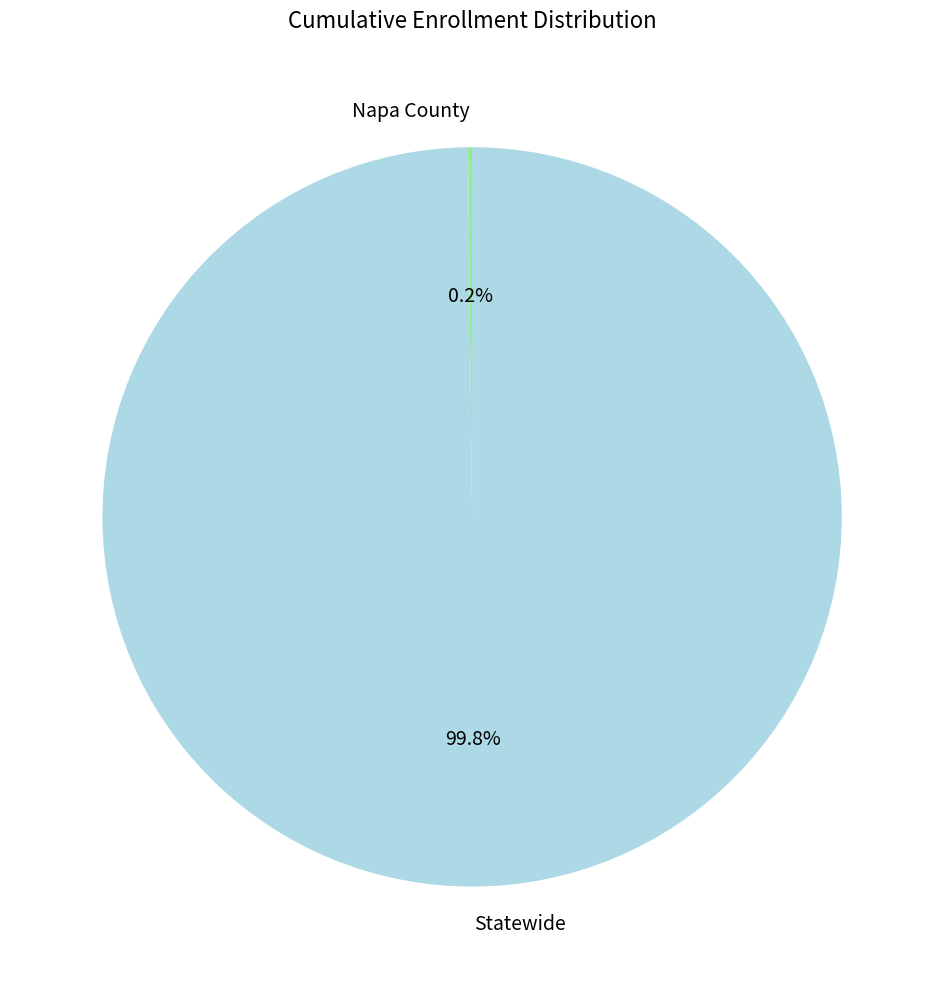

What is the majority slice?

Statewide